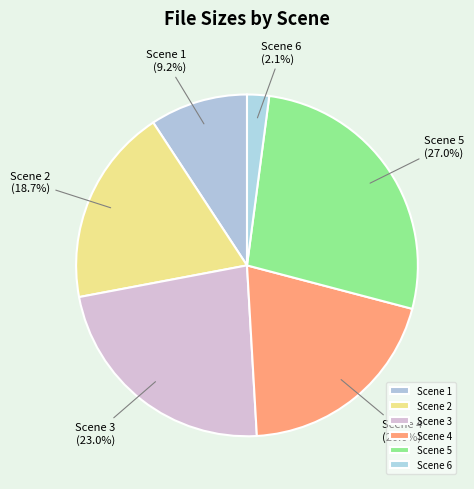

Which category has the smallest portion of the pie?

Scene 6